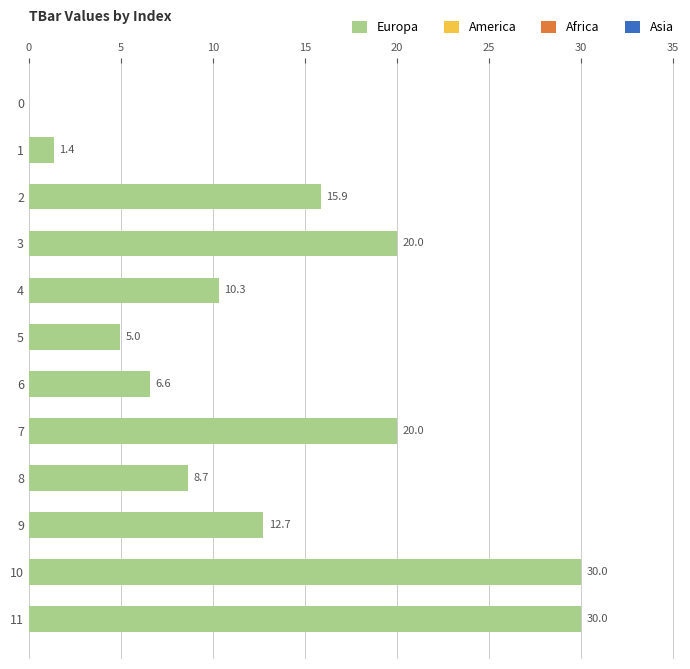

What is the sum of the values at 5 and 0?

5.0